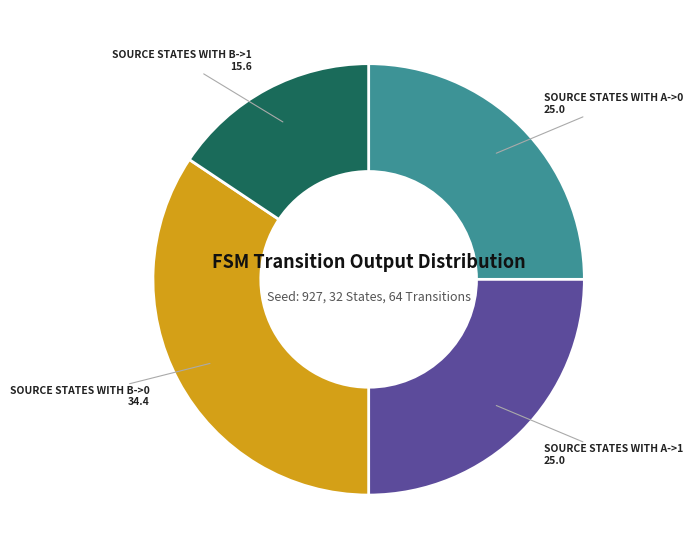

Is there a majority slice in this chart?

No